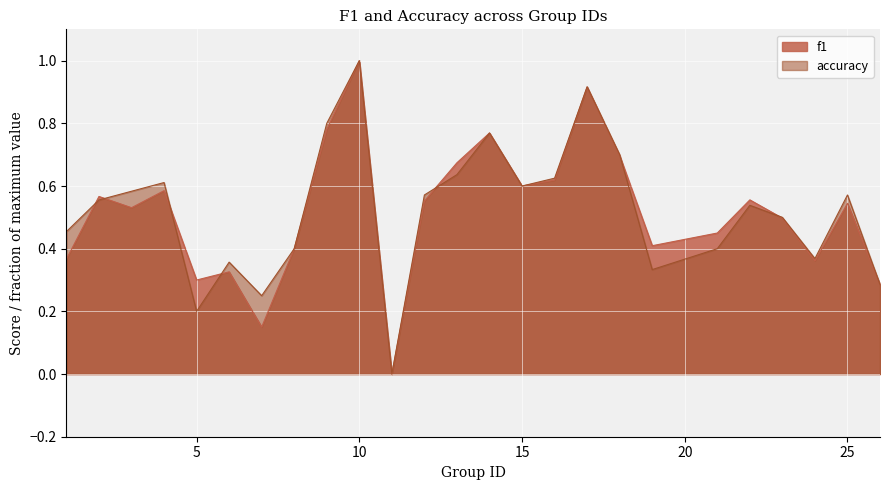

Where do f1 and accuracy first cross each other?

1 and 2